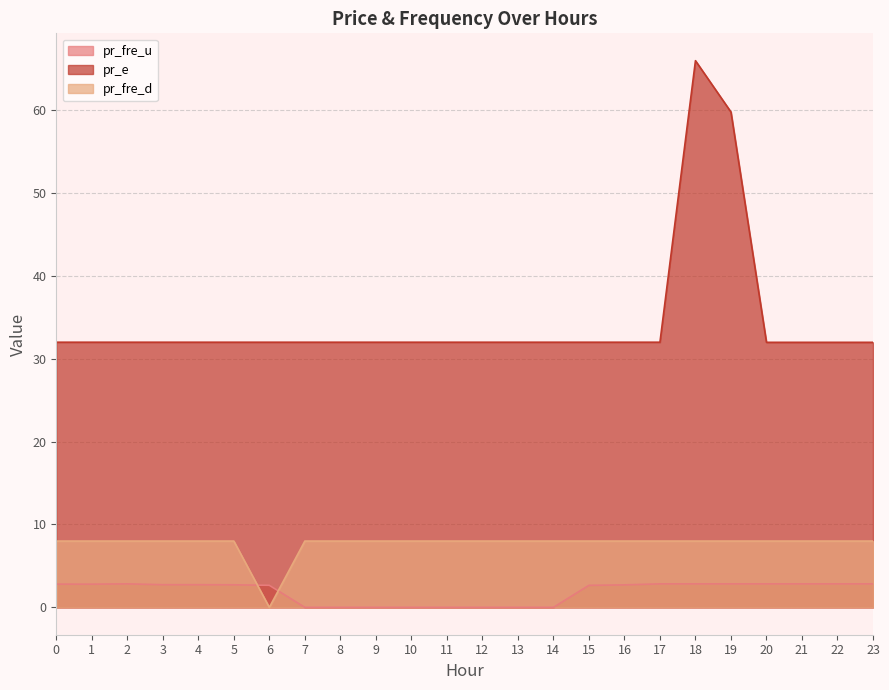

Which category has the highest value in the pr_e series?

18